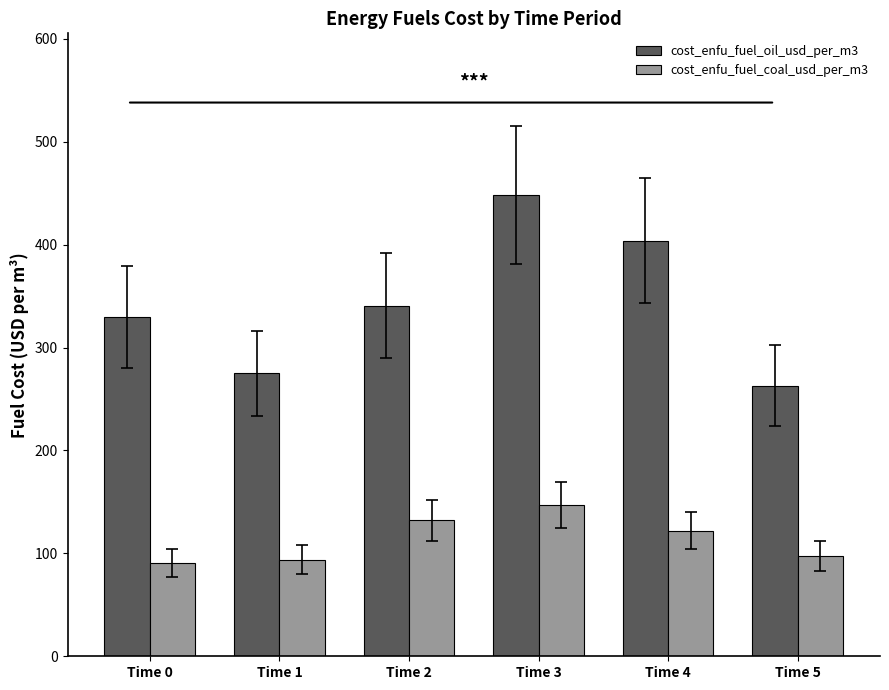

The value of cost_enfu_fuel_oil_usd_per_m3 at Time 4 is 215.4. True or false?

False